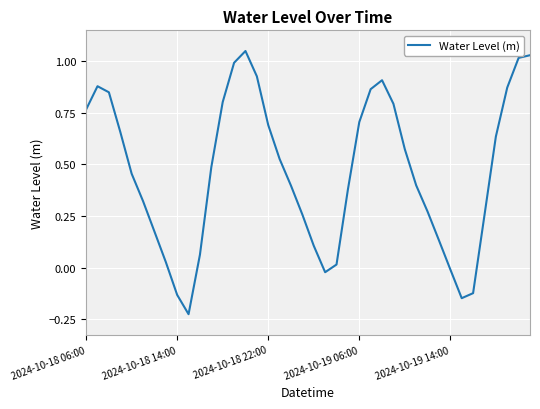

Count the number of categories in the chart.

40